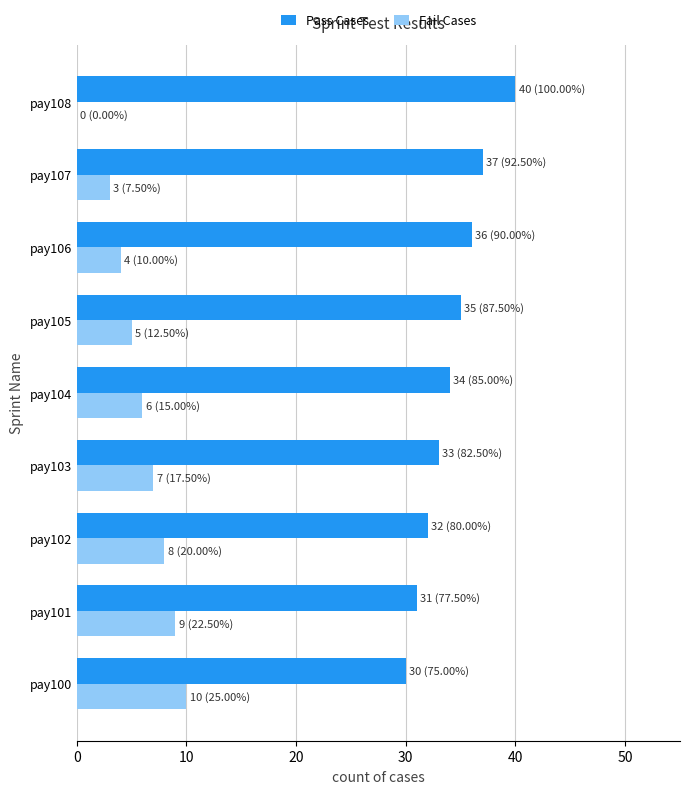

Is it true that Pass Cases equals 40 at pay108?

True